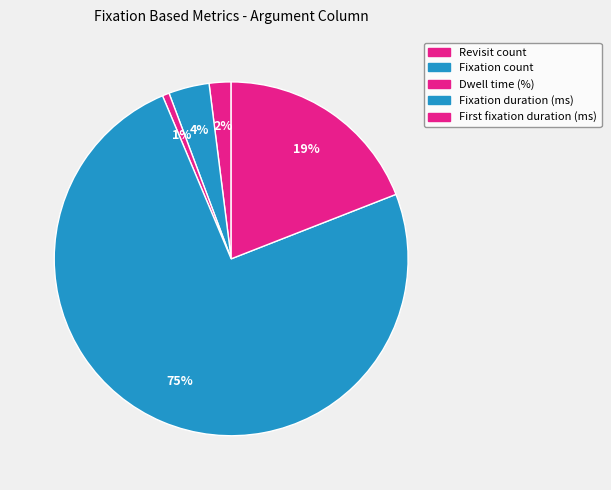

Count the number of slices in the pie.

5